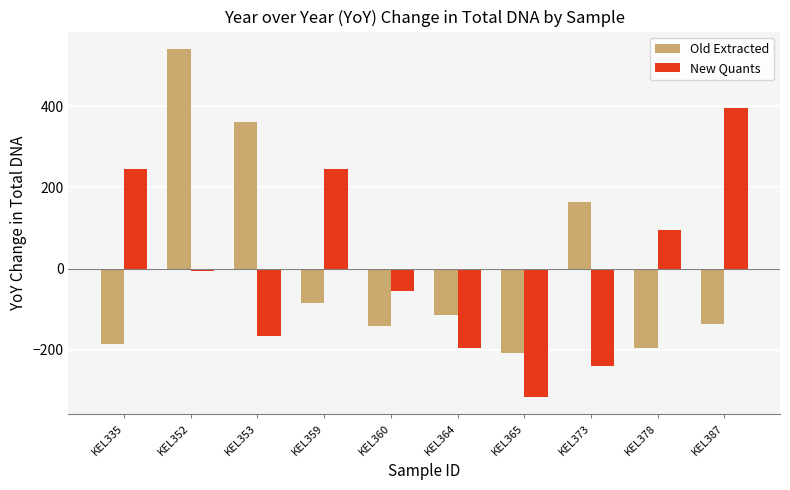

Are the bars horizontal?

No